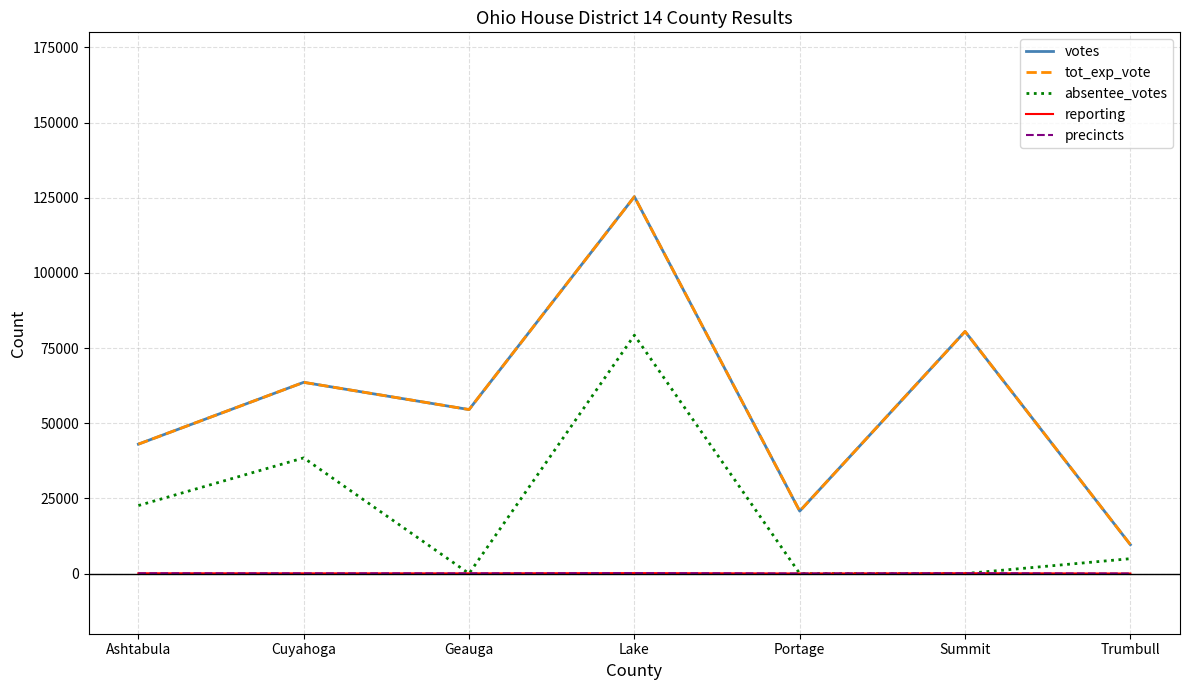

True or false: reporting and precincts cross at least once.

False